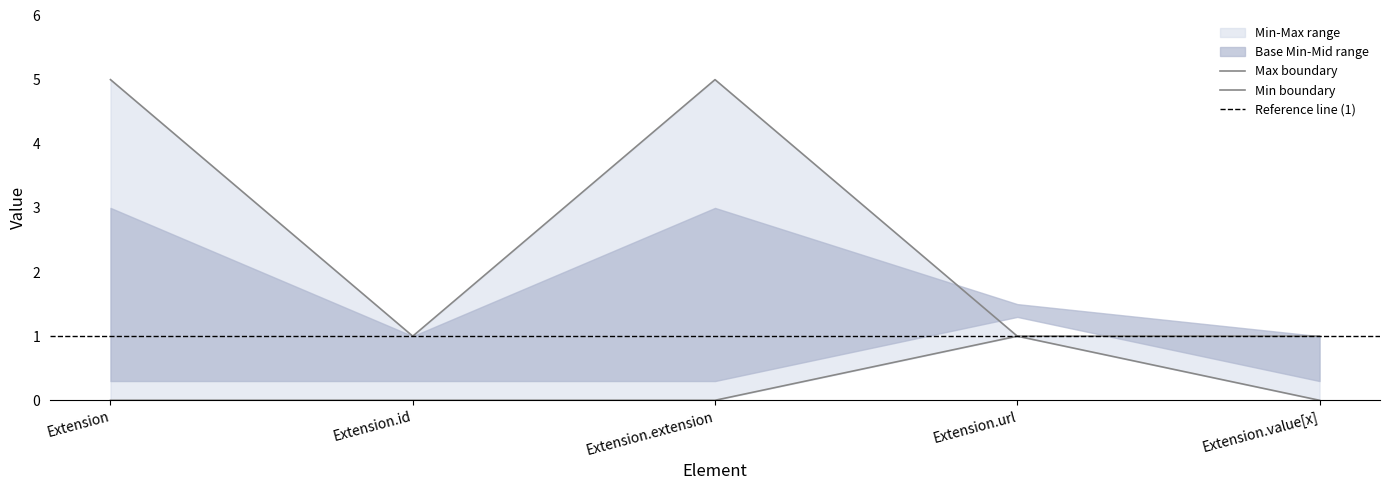

What is the value of the Min point at the 4th from the left?

1